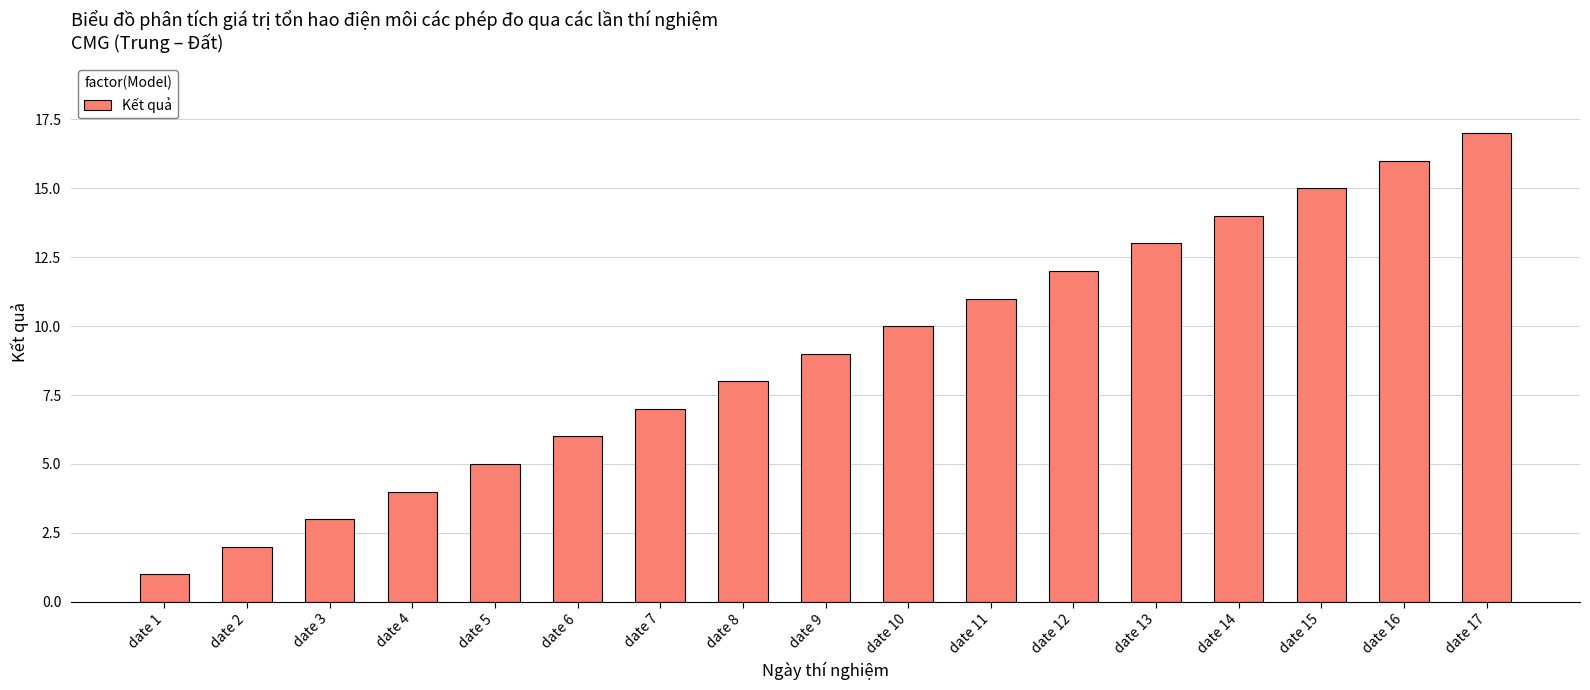

What is the ratio of the value at date 9 to the value at date 3?

3.0